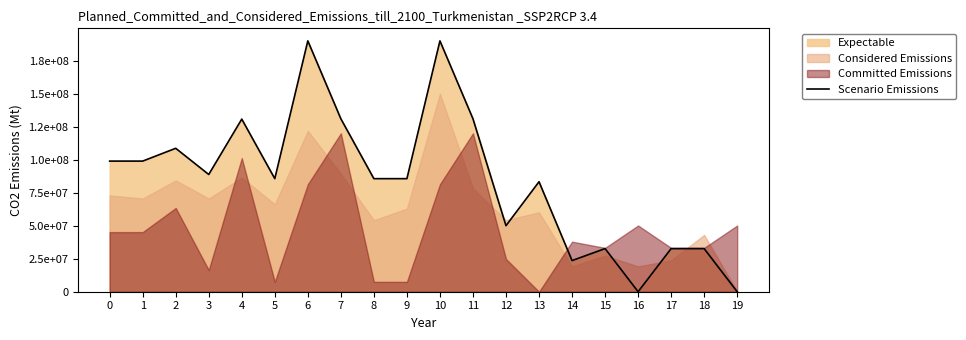

Reading right to left, what are all the values shown in this chart?

0.0	32660142.3	32660142.3	0.0	32660142.3	23596957.9	83309450.0	50008043.1	130996836.3	190000000.0	85638541.0	85638541.0	130996836.3	190000000.0	85638541.0	130745920.0	88801252.9	108636285.2	98937603.7	98937603.7